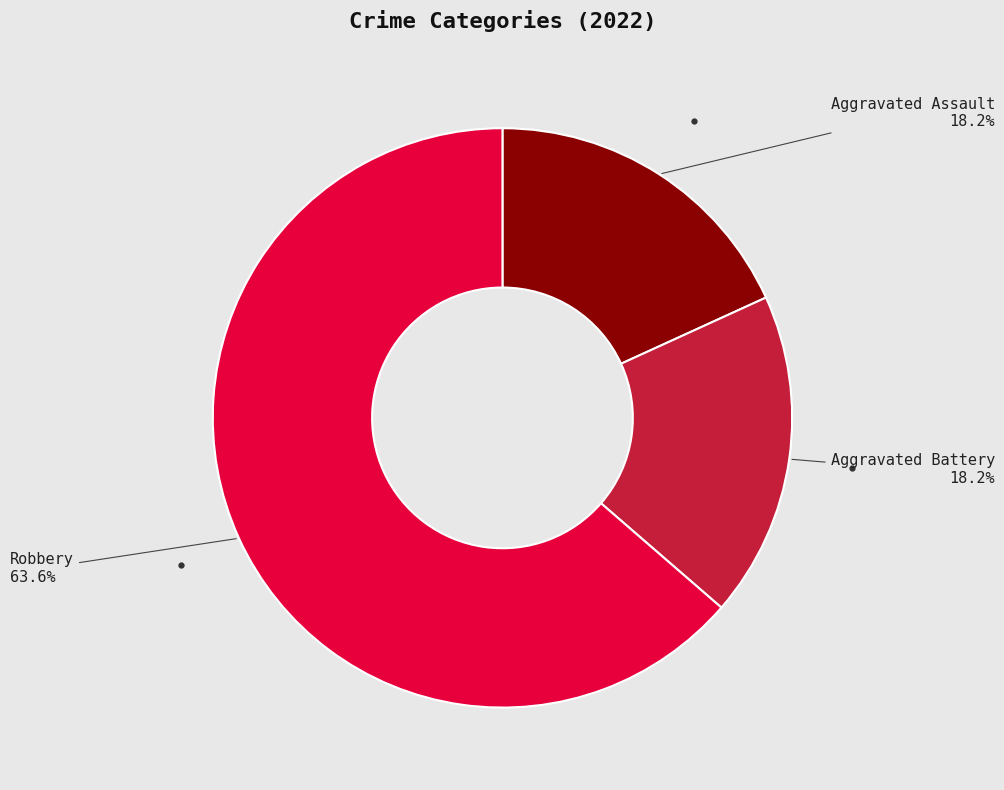

To the nearest percent, what is the difference between the largest and smallest slice percentages?

45%